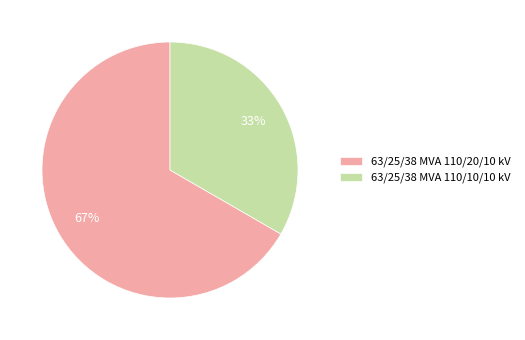

To the nearest percent, what is the average slice percentage?

50%